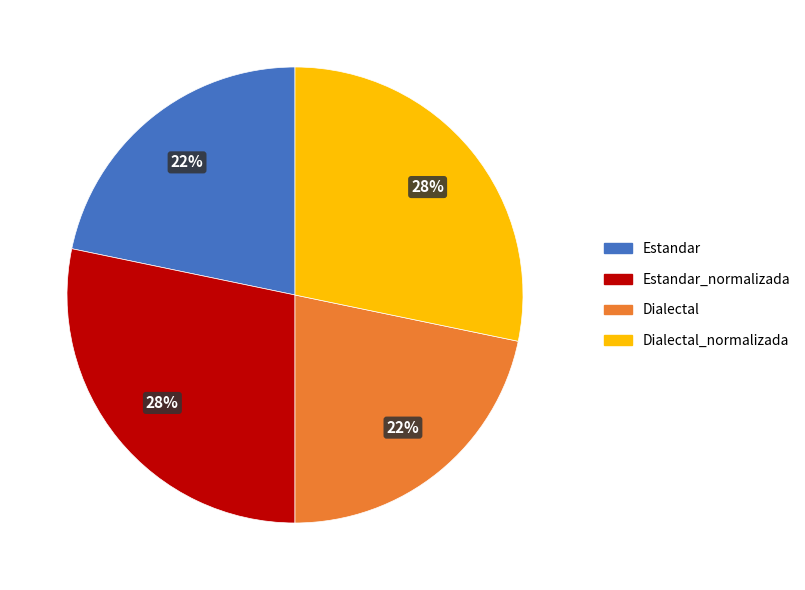

Is there any slice that represents more than half of the pie?

No